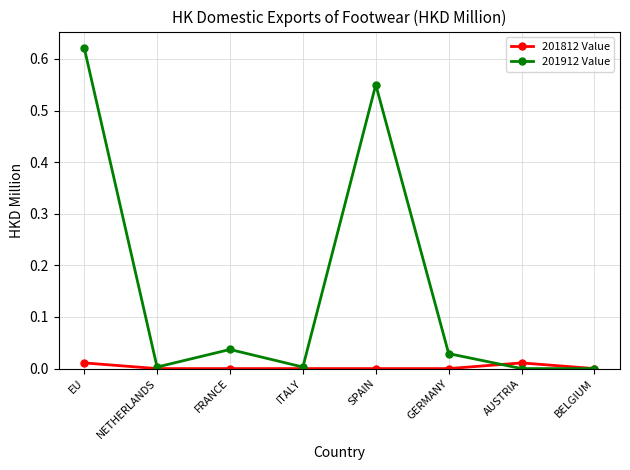

What is the label of the 6th point from the left?

GERMANY